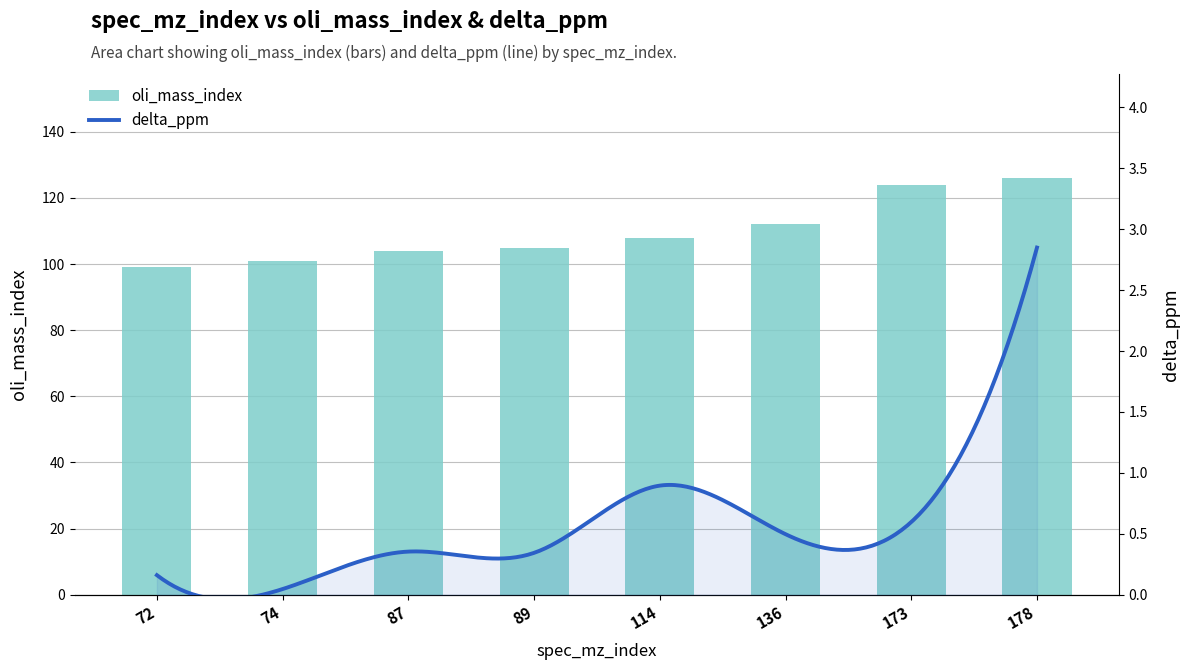

How many bars are there in total?

8